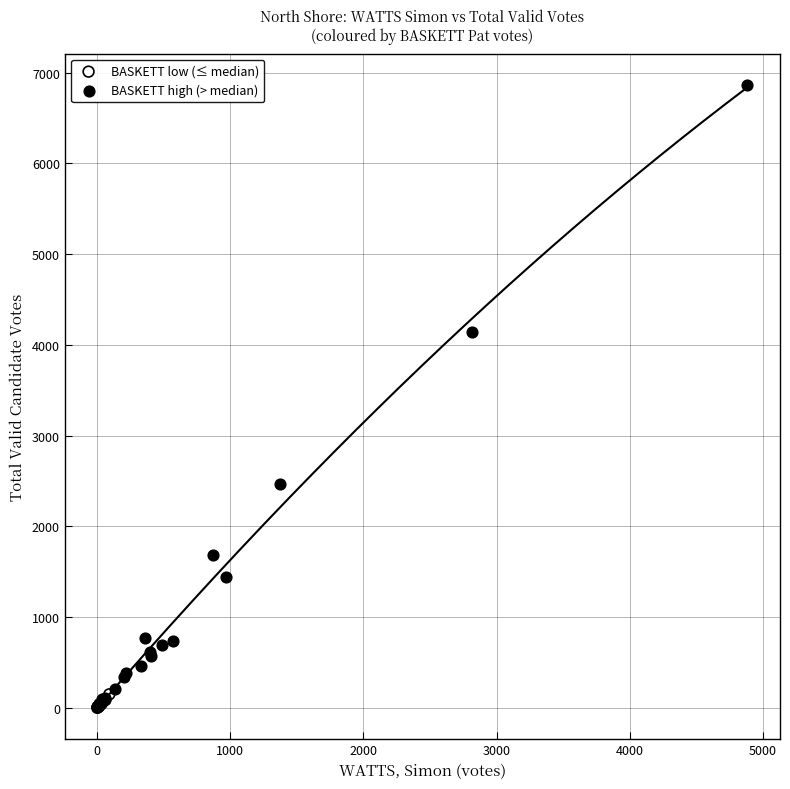

Which series has the widest spread of Y values?

BASKETT high (> median)